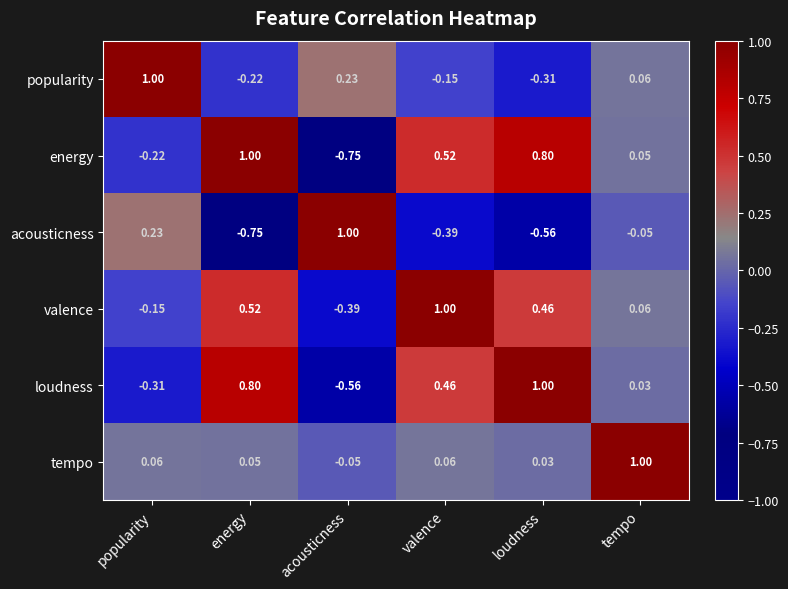

List the labels in order of energy value, smallest first.

acousticness, popularity, tempo, valence, loudness, energy